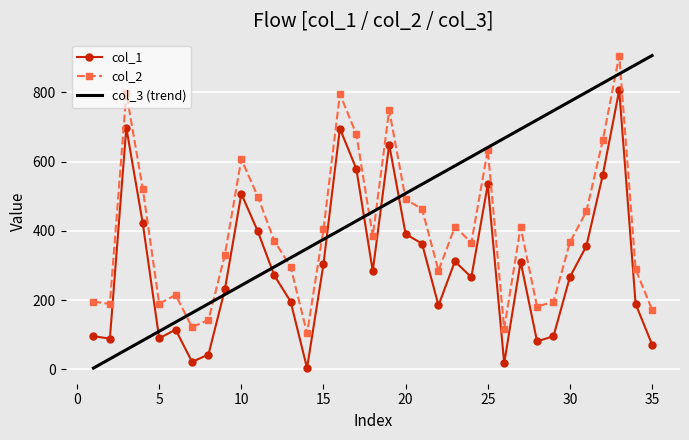

True or false: col_2 has more than 2 interior local peaks.

True